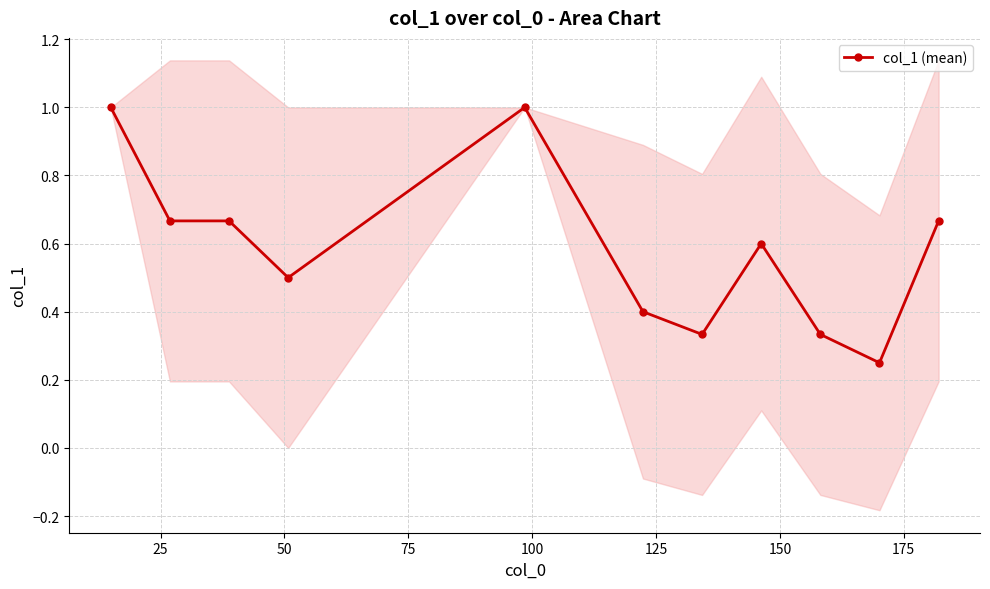

How many categories are shown in the chart?

11